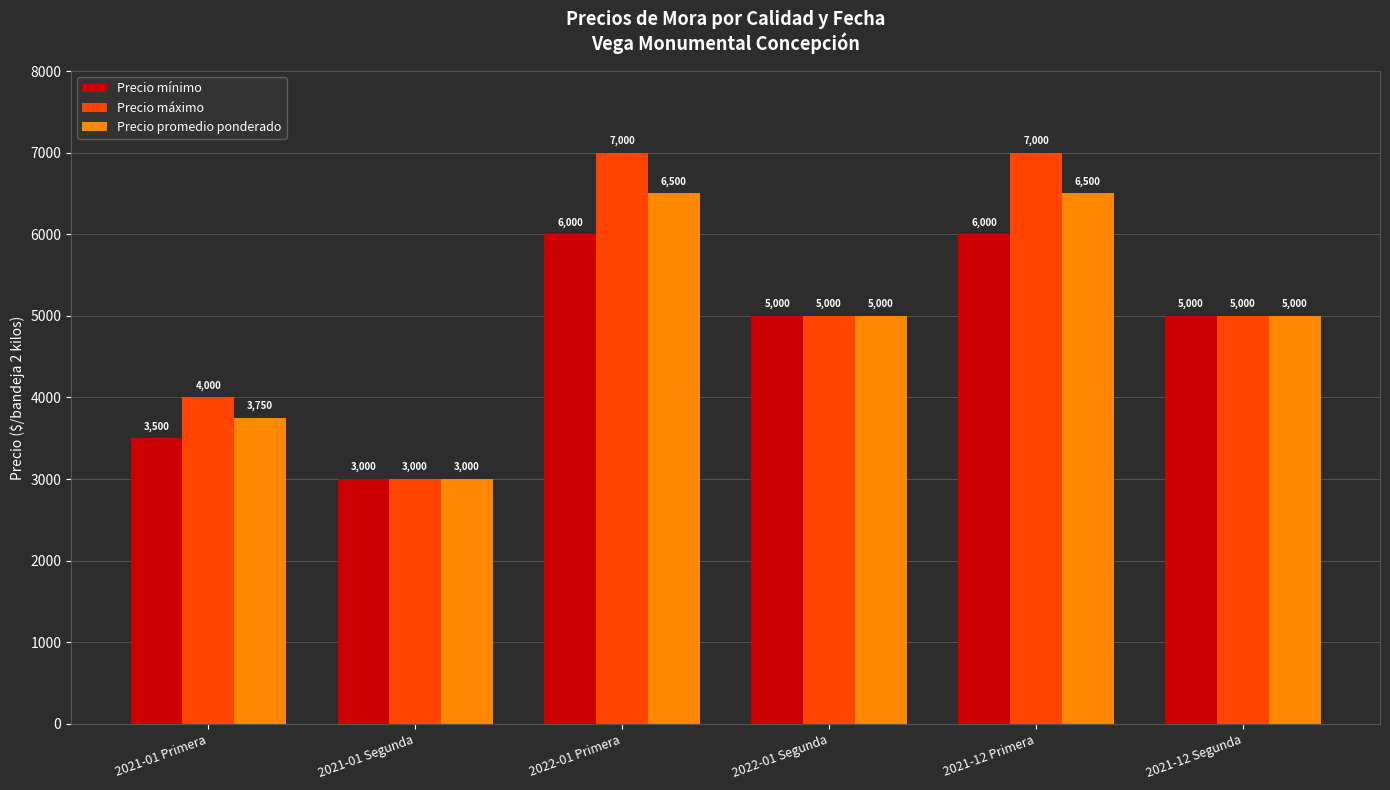

Which label corresponds to the smallest value in the chart?

2021-01 Segunda